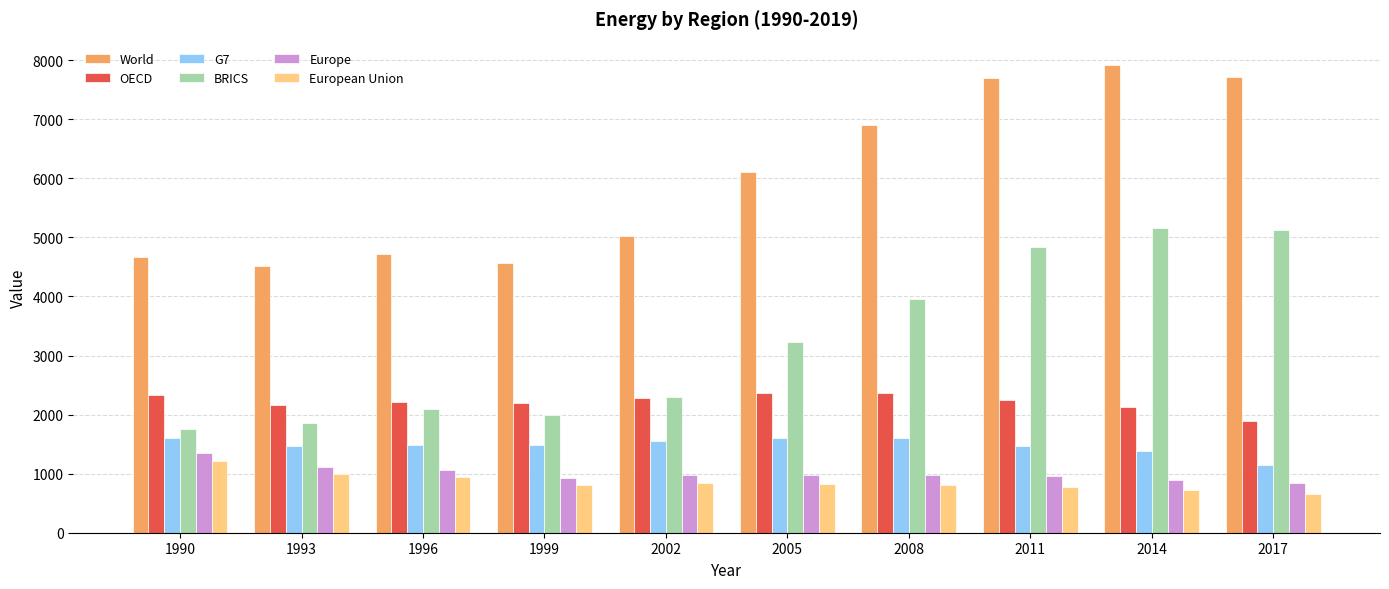

What is the total value across all series at 2011?

18000.3